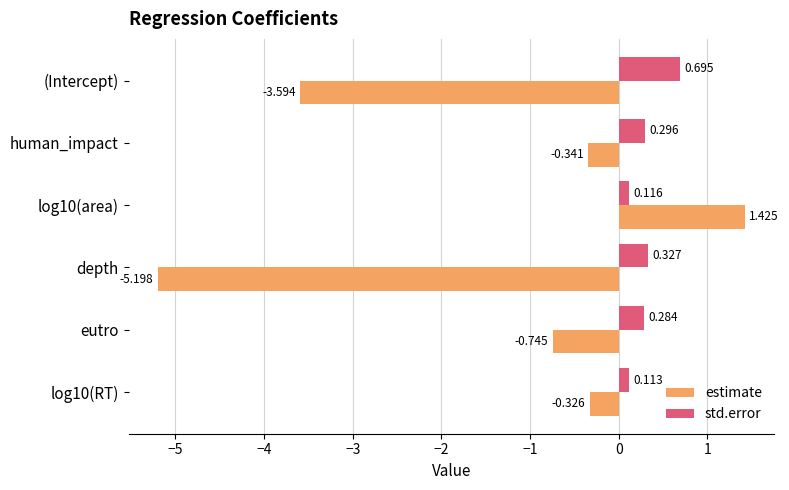

At which category is the sum across all series the highest?

log10(area)